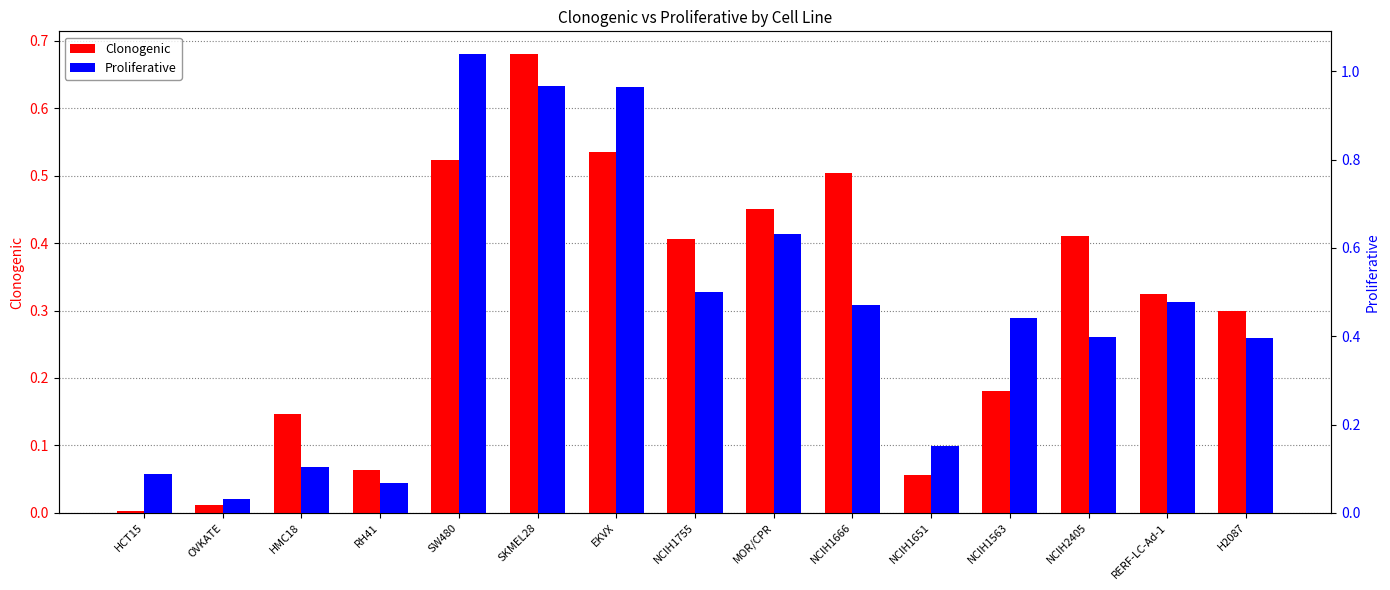

Which series changed the most between HCT15 and RERF-LC-Ad-1?

Proliferative